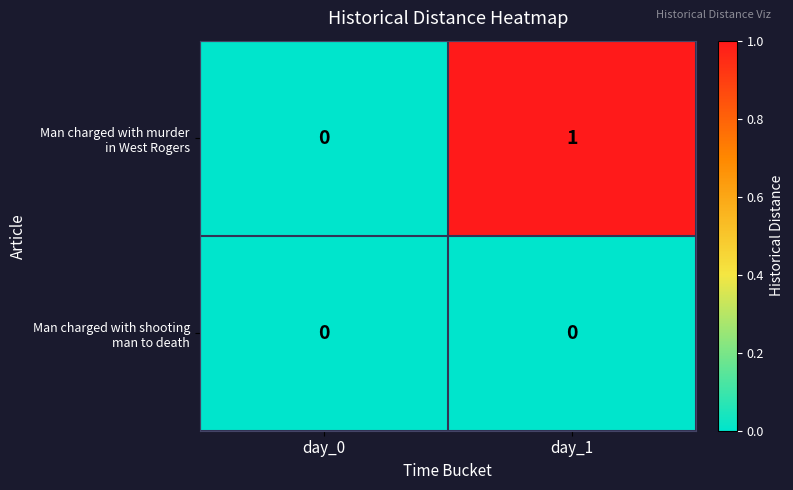

At which category is the sum across all series the highest?

day_1